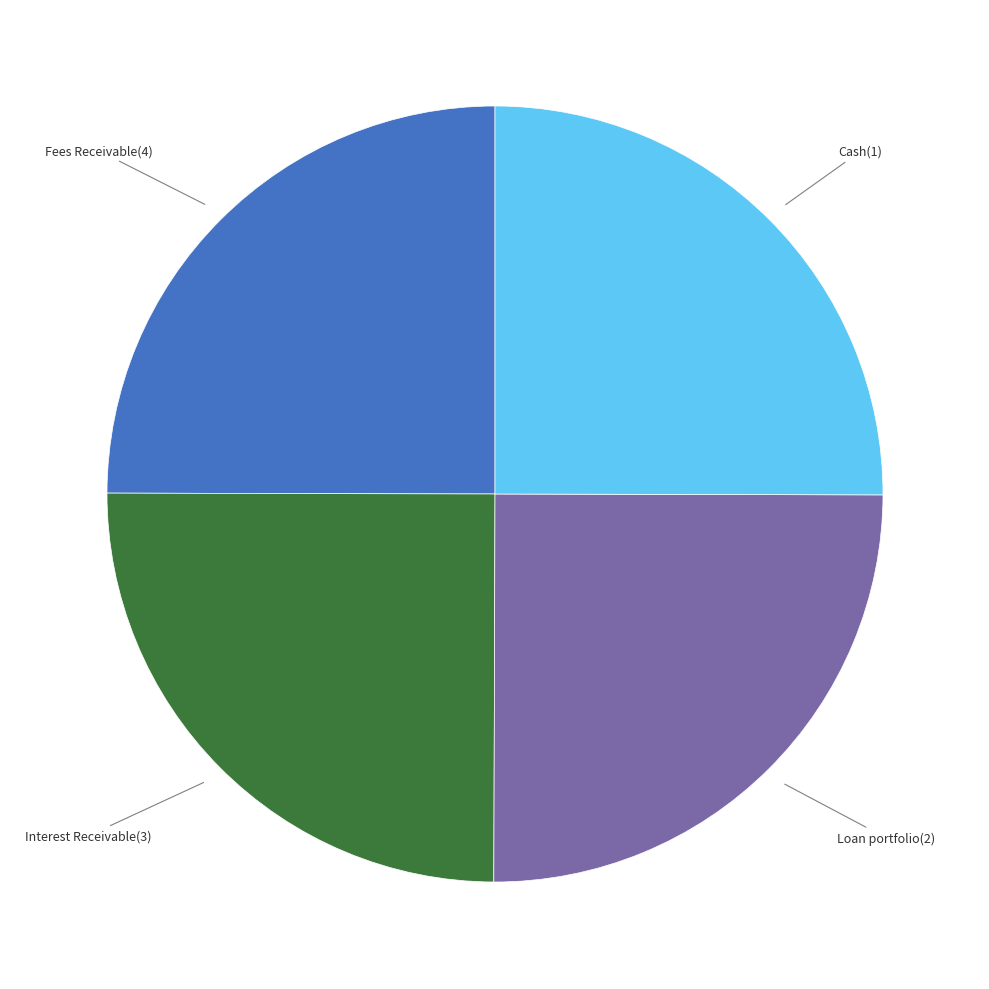

Does Fees Receivable(4) account for over 50% of the chart?

No